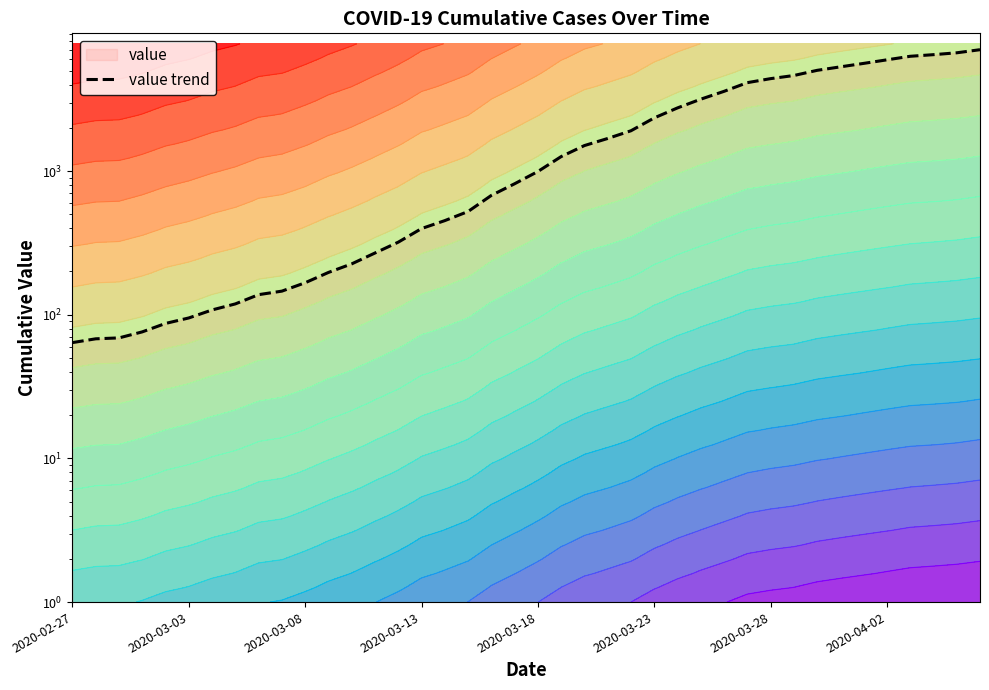

Between 12 and 20, which is larger?

20